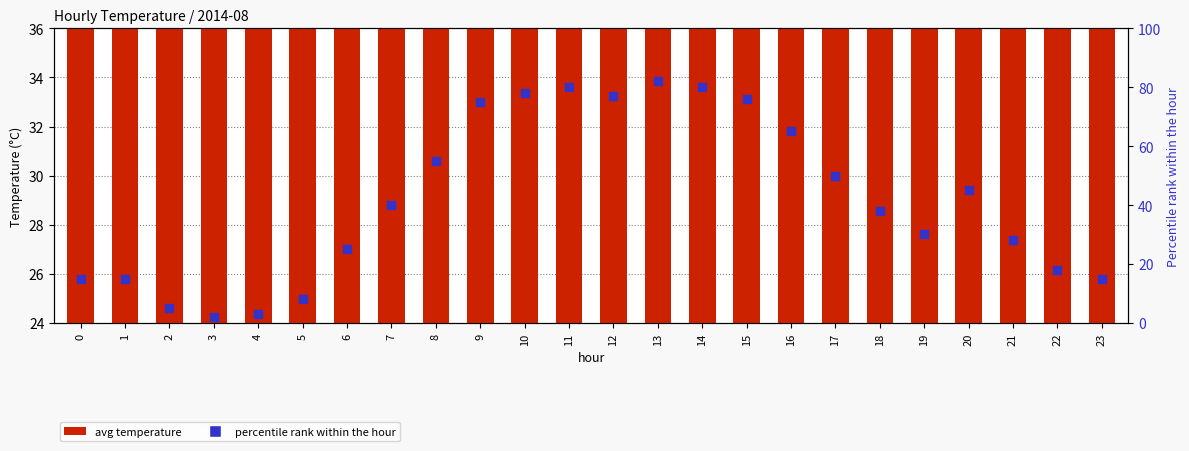

Which series has the largest total across all categories?

percentile rank within the hour